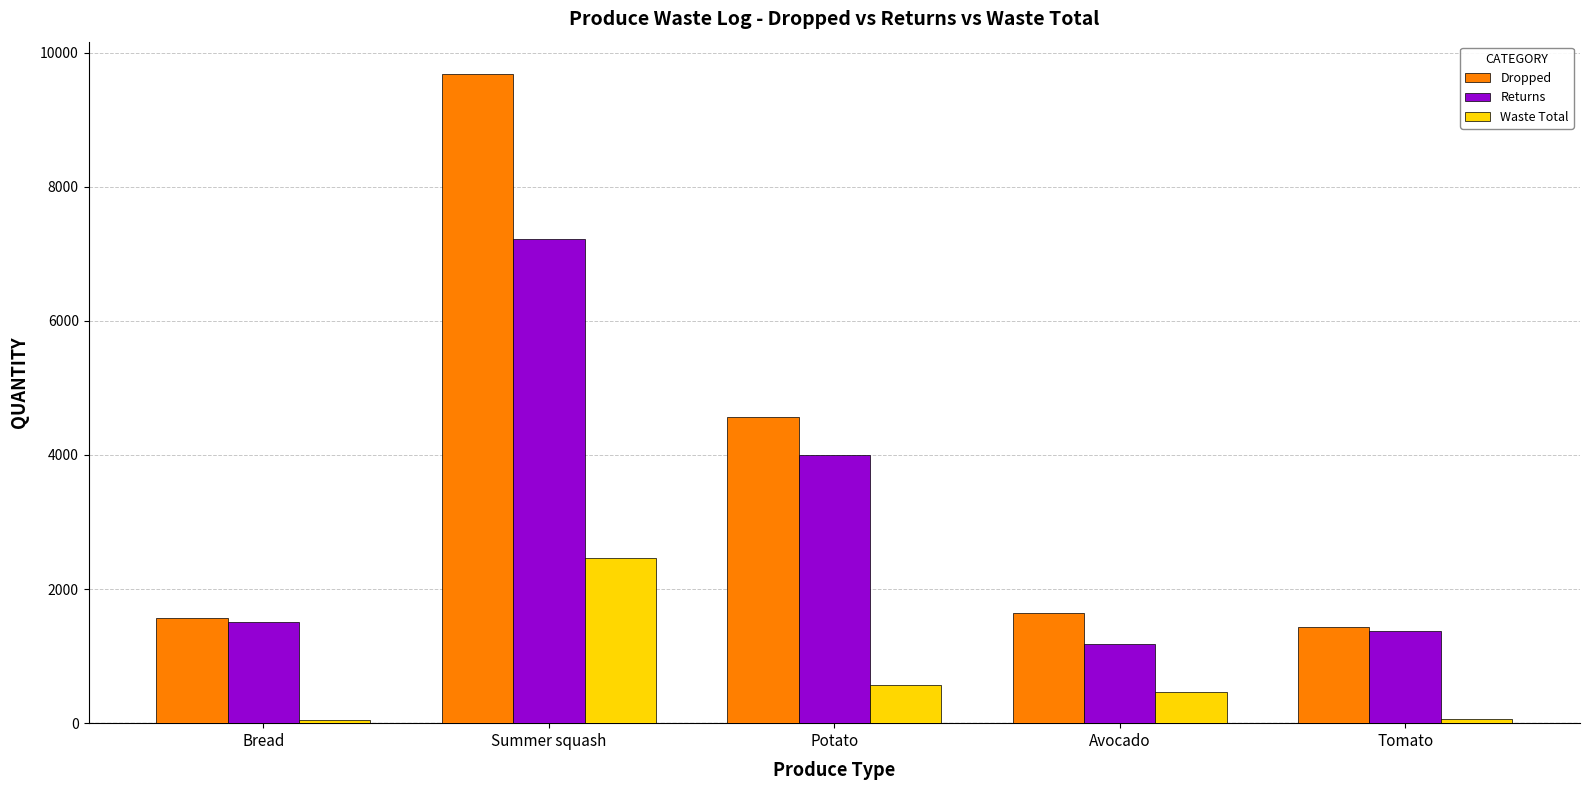

At which label does Dropped first exceed 1641?

Summer squash